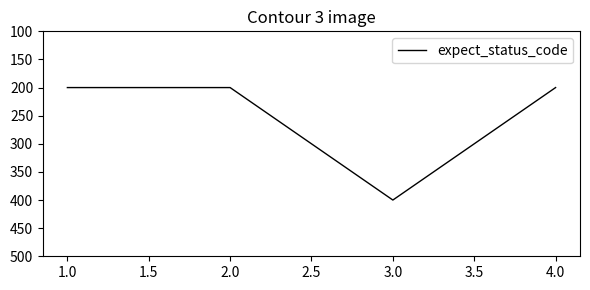

What position from the left is 1.0?

1